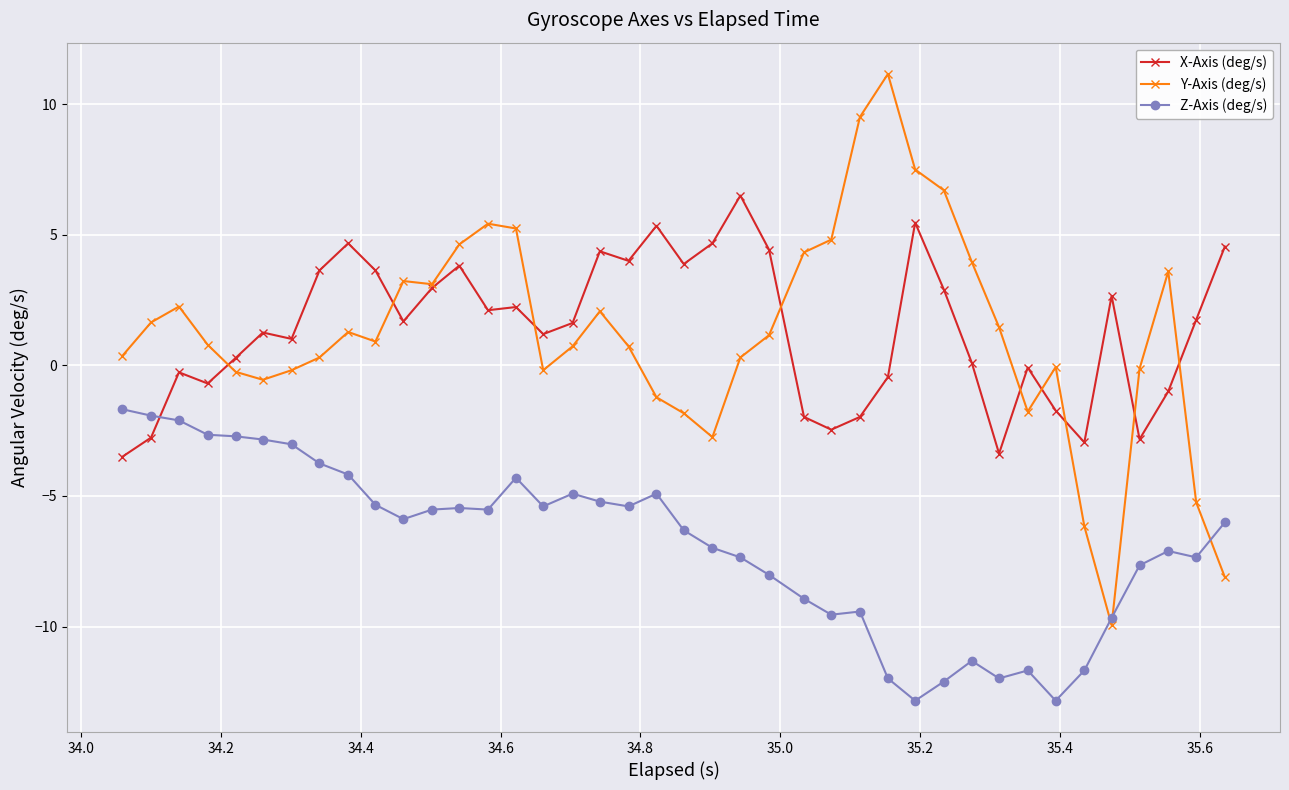

Does the chart display data point markers on the line(s)?

Yes